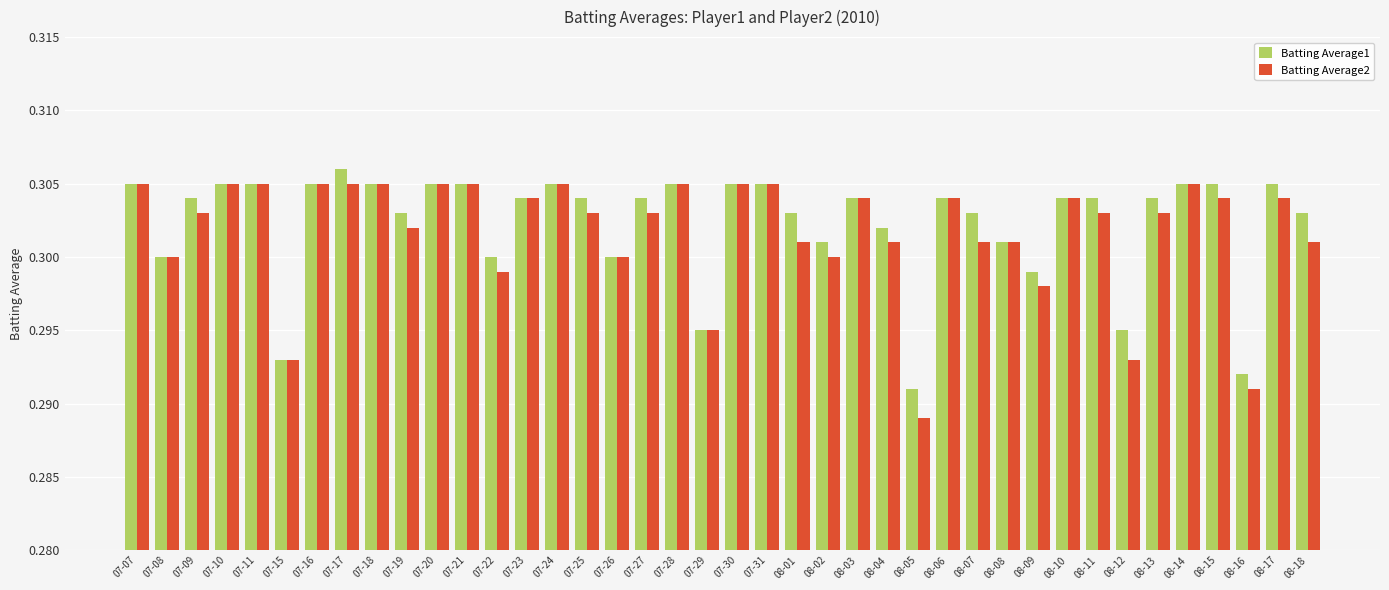

At which label does Batting Average1 reach its peak?

07-17